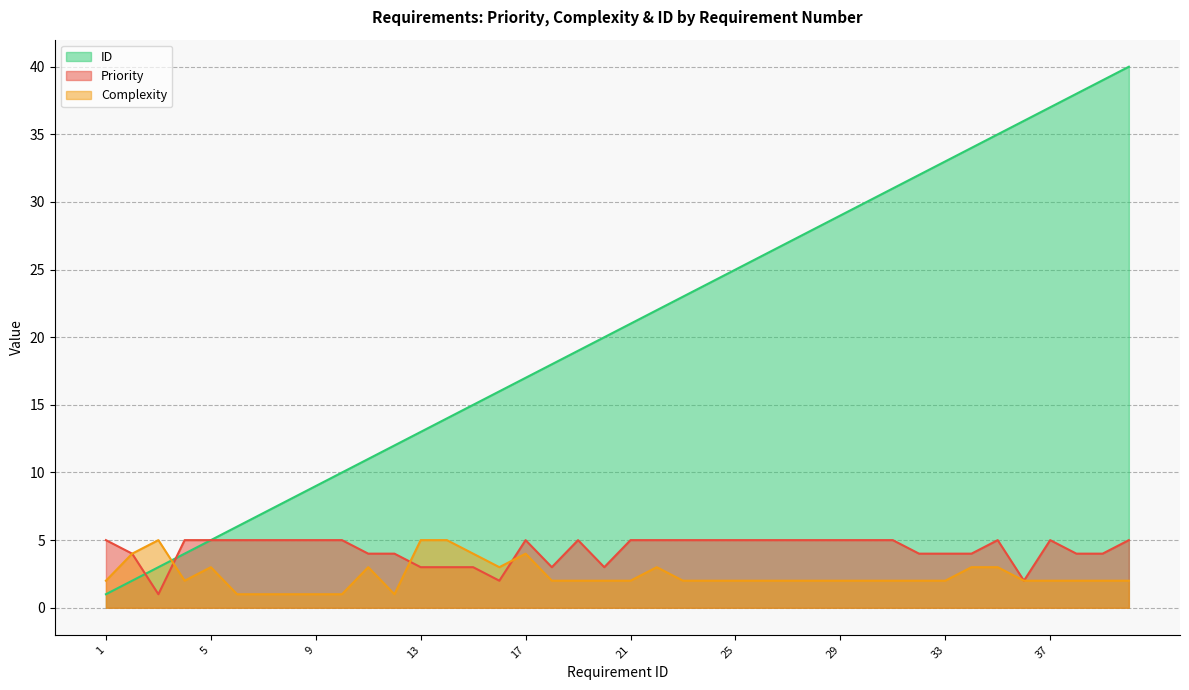

Where do ID and Complexity first cross each other?

3 and 4